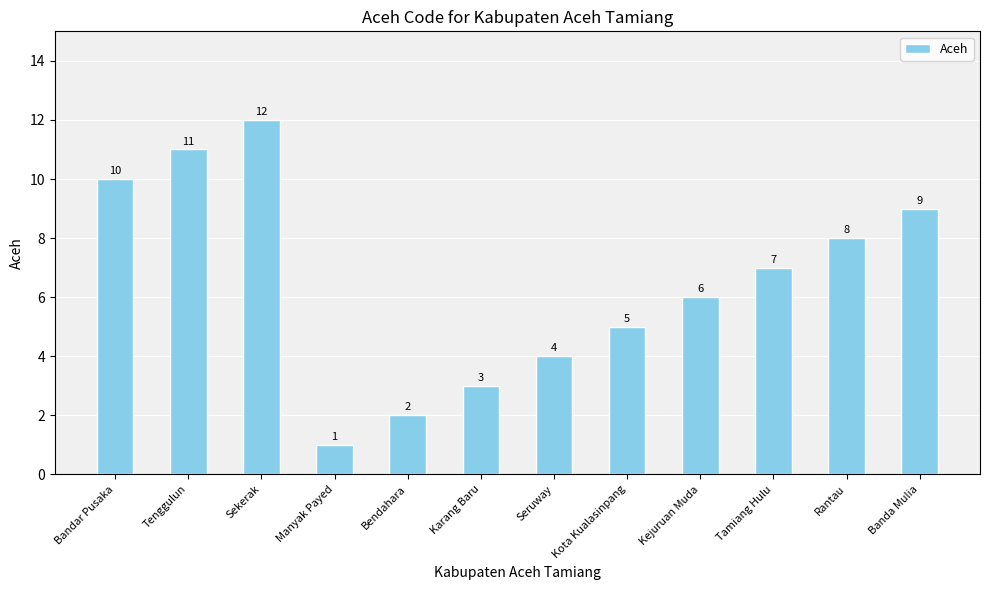

At which label is the value closest to 6?

Kejuruan Muda